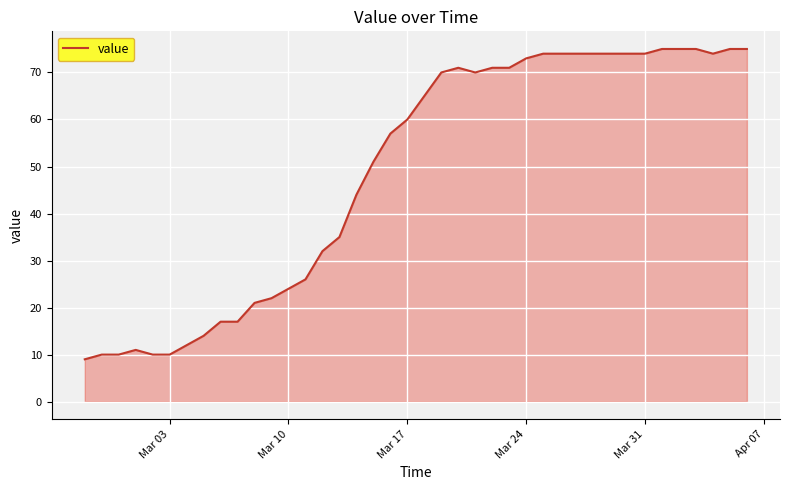

What is the smallest value displayed?

9